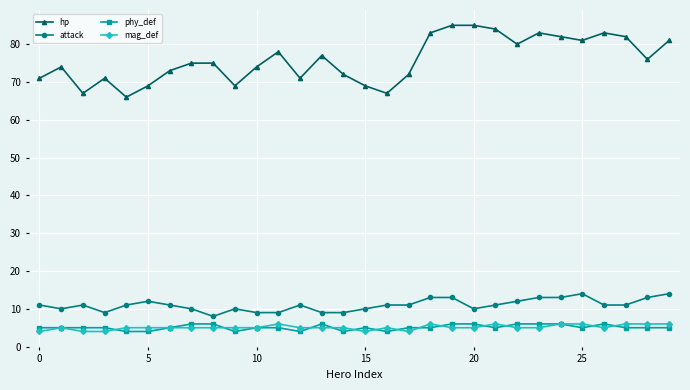

What is the minimum value shown in the chart?

4